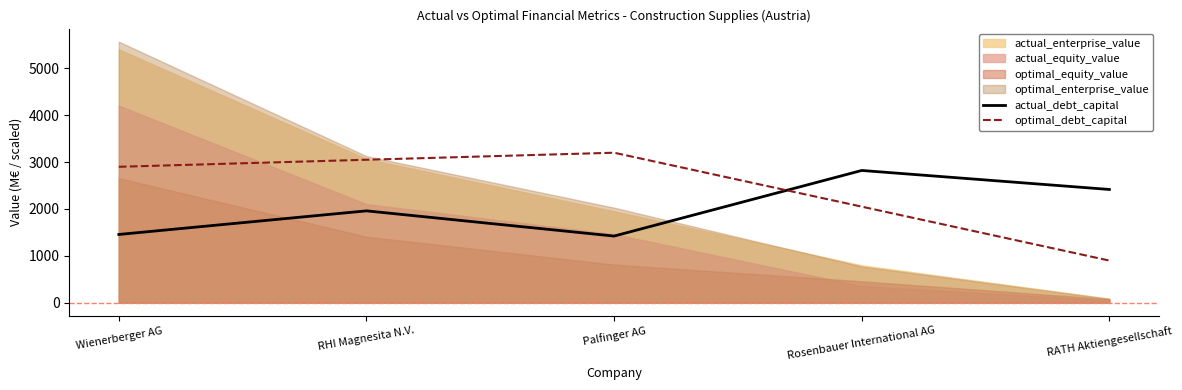

True or false: actual_debt_capital has more than 1 interior local peaks.

True